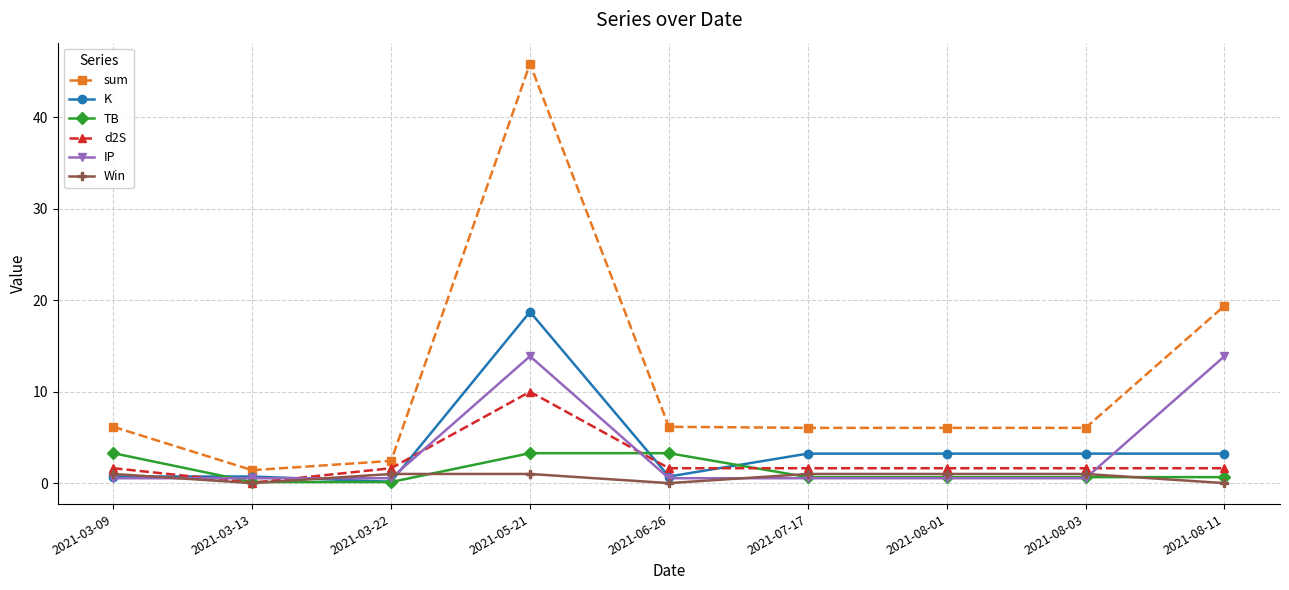

Rank the series by their maximum value, from lowest to highest.

Win, TB, d2S, IP, K, sum